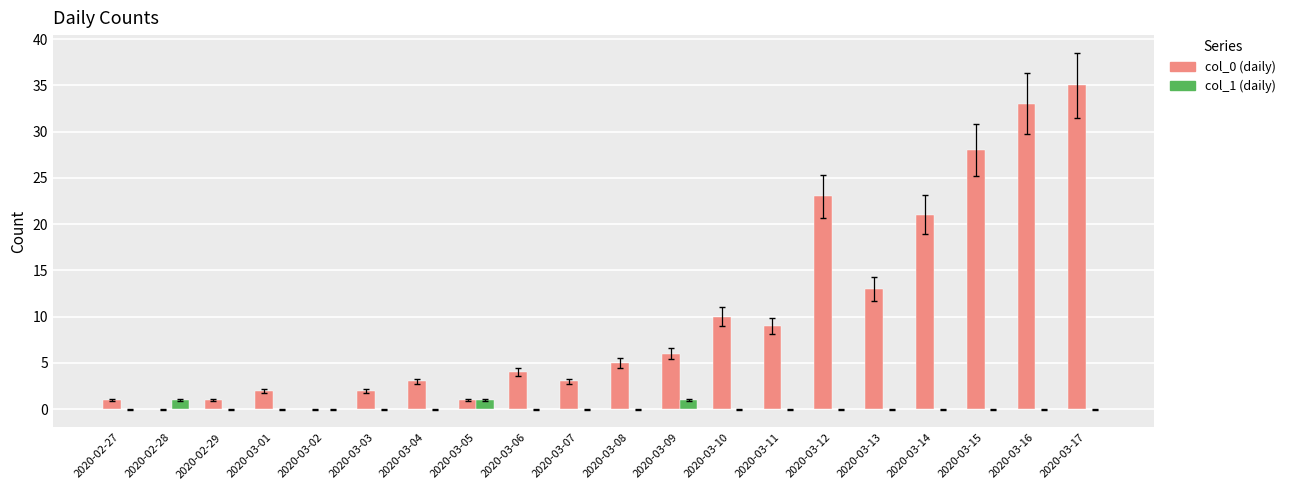

The value of col_1 (daily) at 2020-02-27 is 0. True or false?

True